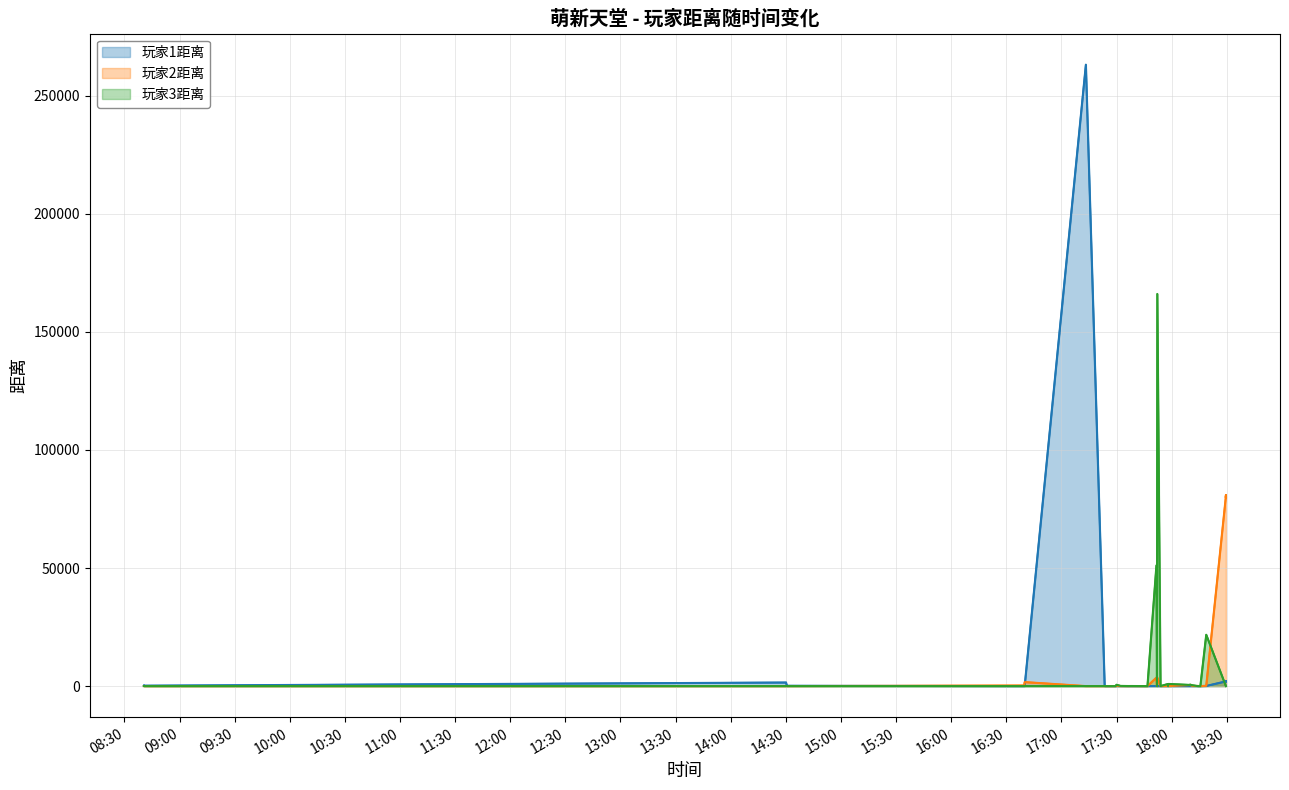

How many intersections are there between 玩家3距离 and 玩家2距离?

2